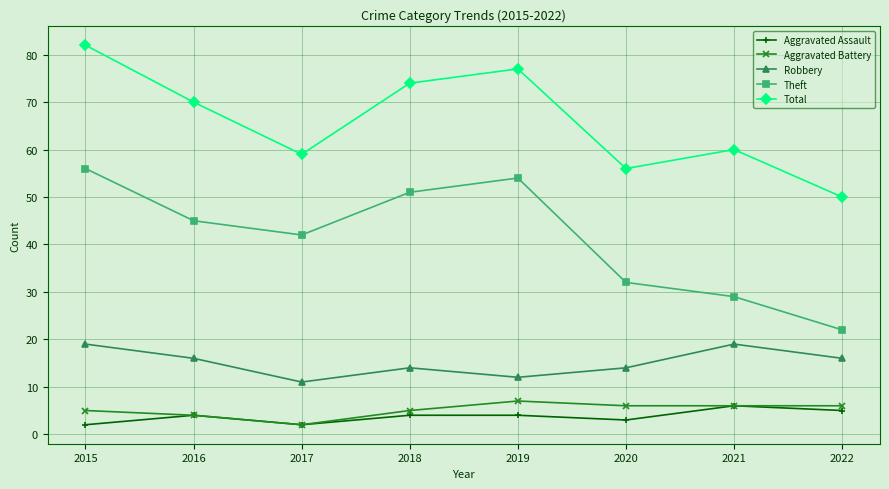

Reading left to right, list all the values displayed in this chart.

Aggravated Assault: 2015=2	2016=4	2017=2	2018=4	2019=4	2020=3	2021=6	2022=5
Aggravated Battery: 2015=5	2016=4	2017=2	2018=5	2019=7	2020=6	2021=6	2022=6
Robbery: 2015=19	2016=16	2017=11	2018=14	2019=12	2020=14	2021=19	2022=16
Theft: 2015=56	2016=45	2017=42	2018=51	2019=54	2020=32	2021=29	2022=22
Total: 2015=82	2016=70	2017=59	2018=74	2019=77	2020=56	2021=60	2022=50